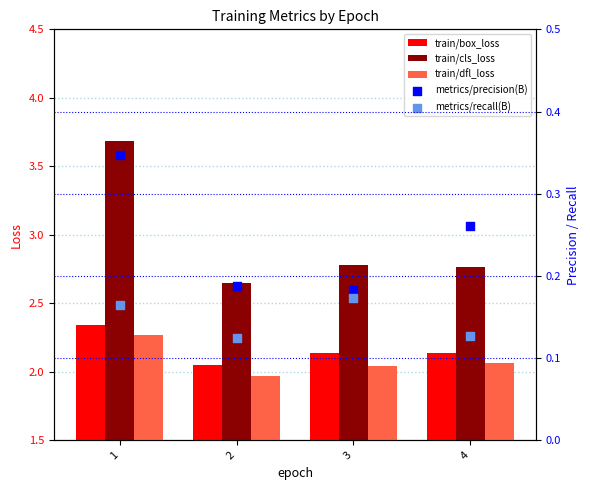

Which series contains the highest Y value?

train/cls_loss